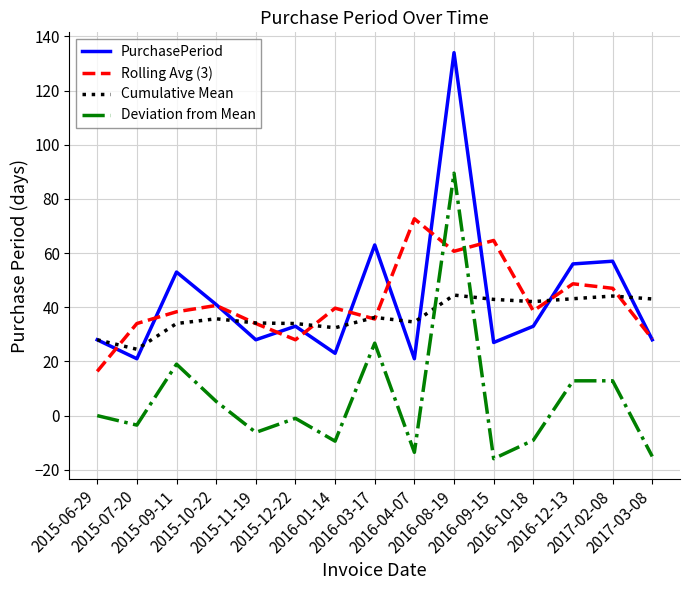

Rank the series at 2015-09-11 from lowest to highest value.

Deviation from Mean, Cumulative Mean, Rolling Avg (3), PurchasePeriod